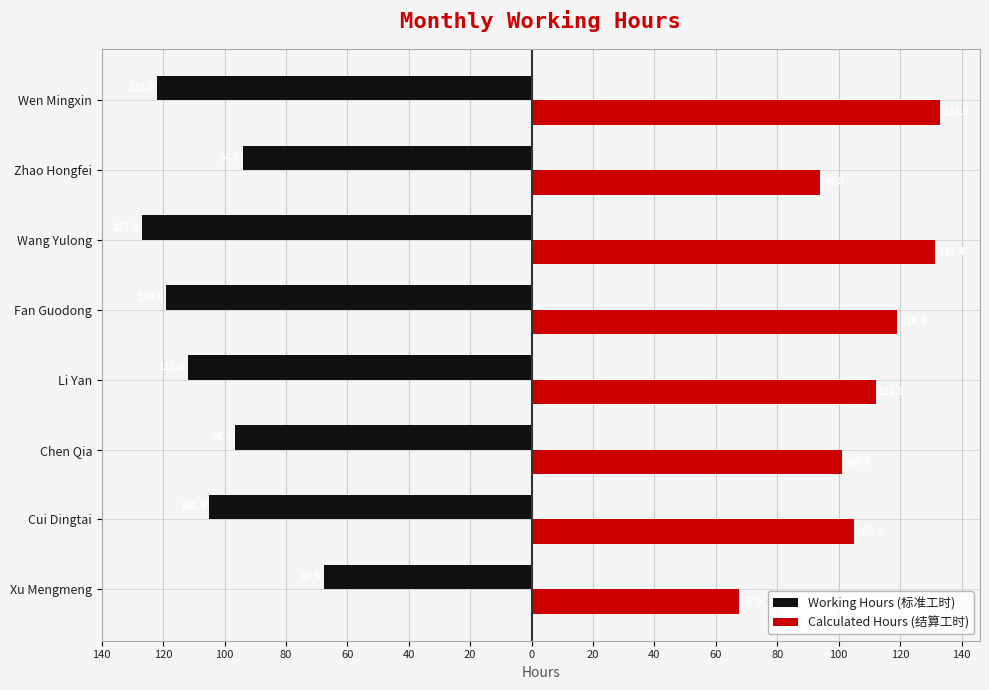

What are all the series names shown in the legend?

Working Hours (标准工时), Calculated Hours (结算工时)